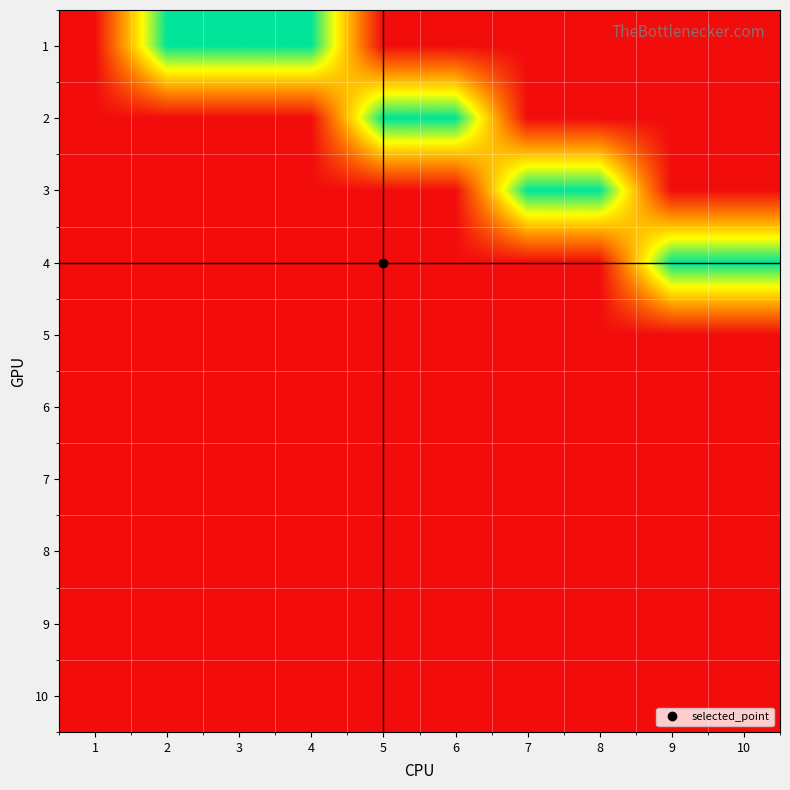

At how many categories does at least one series exceed 0?

9